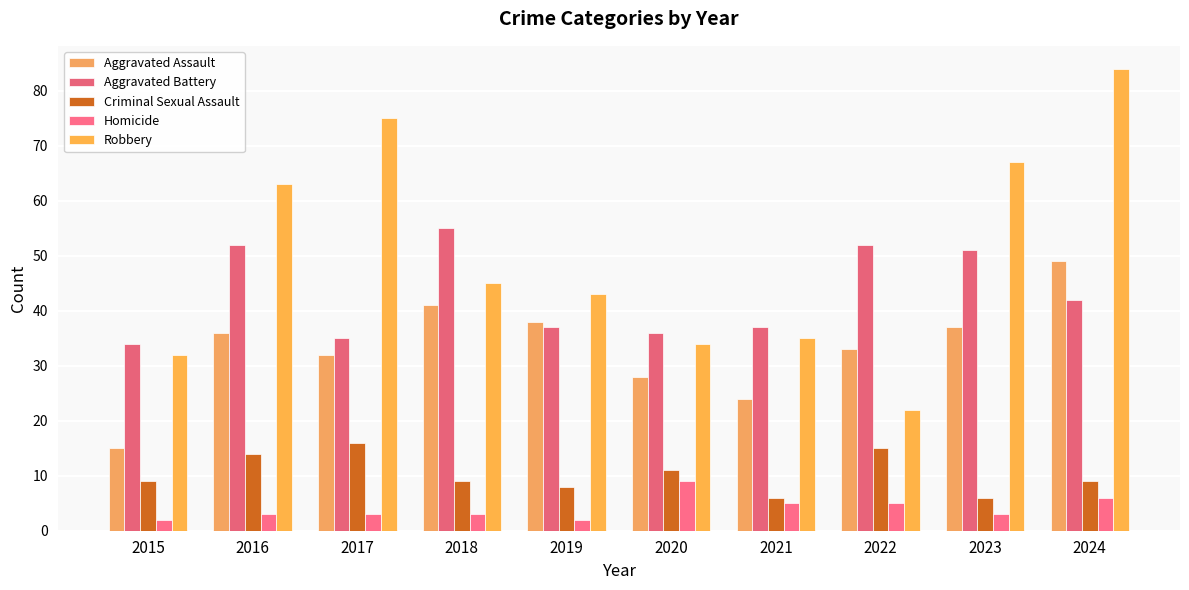

What is the smallest value displayed?

2